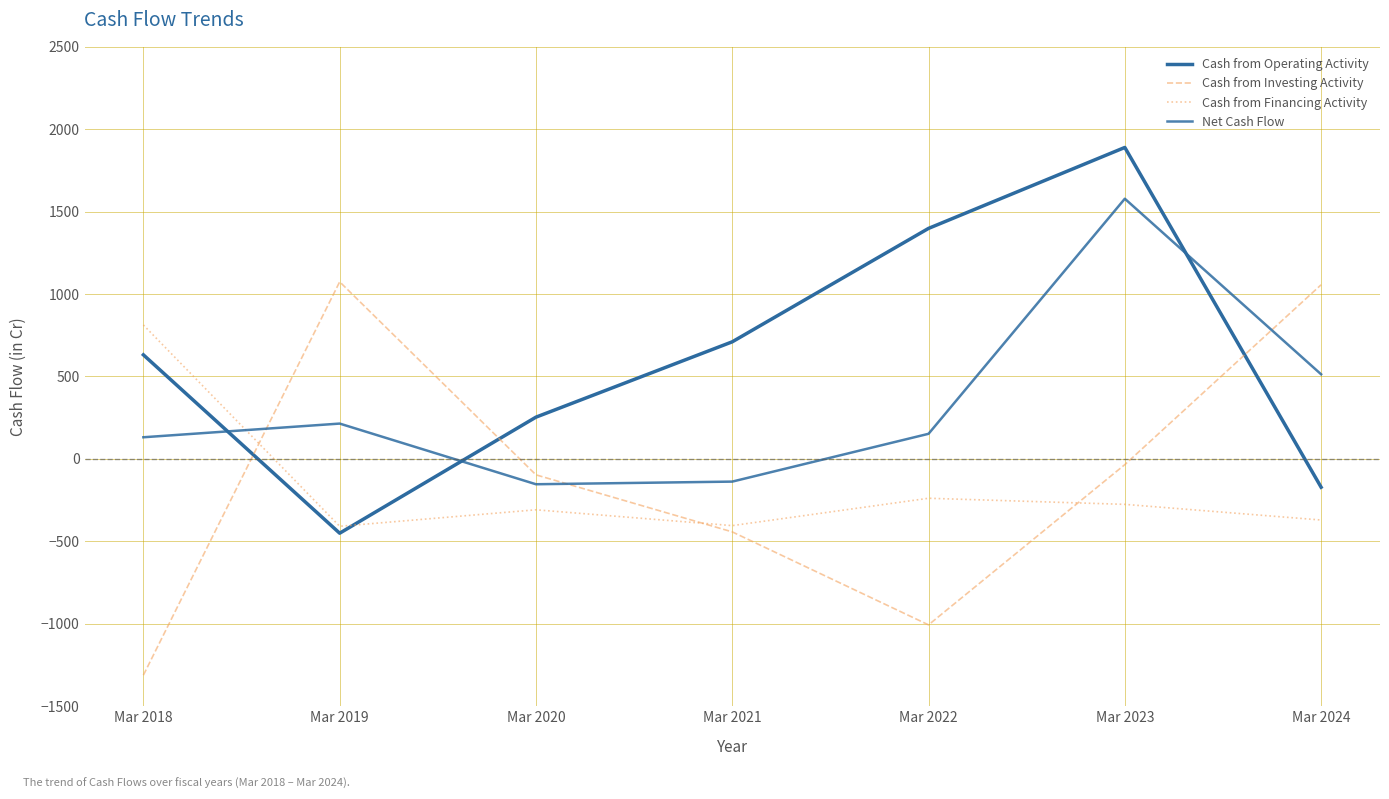

How many lines are shown in the chart?

4